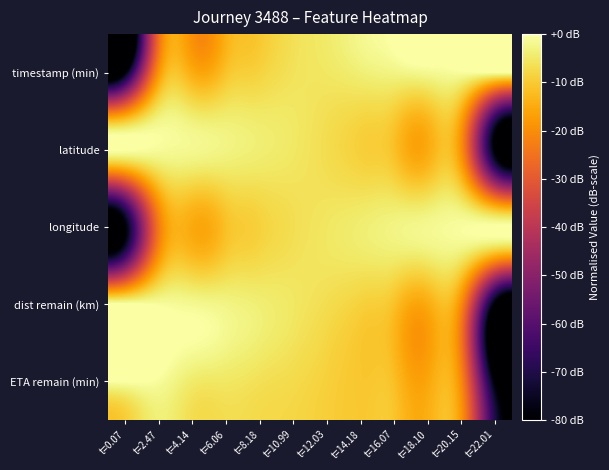

How many categories are shown in the chart?

12